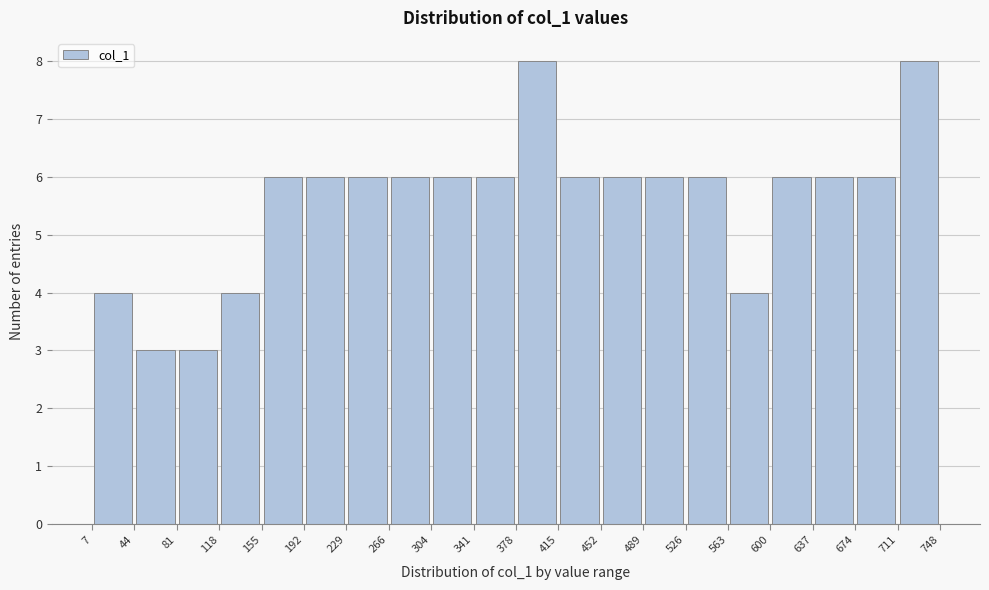

What is the height of the bar covering 600 to 637 on the x-axis? The values are not printed on the chart, so give them approximately, as read against the axis.

6